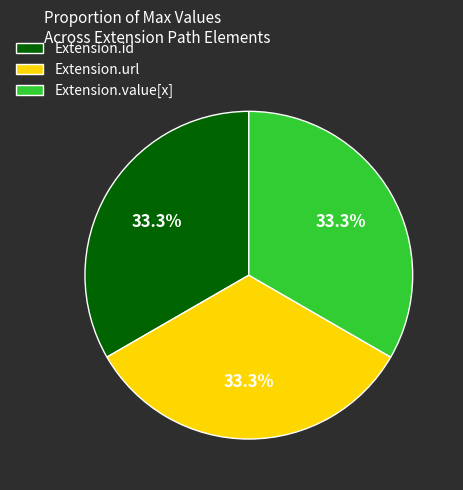

What is the ratio of the value at Extension.id to the value at Extension.url?

1.0